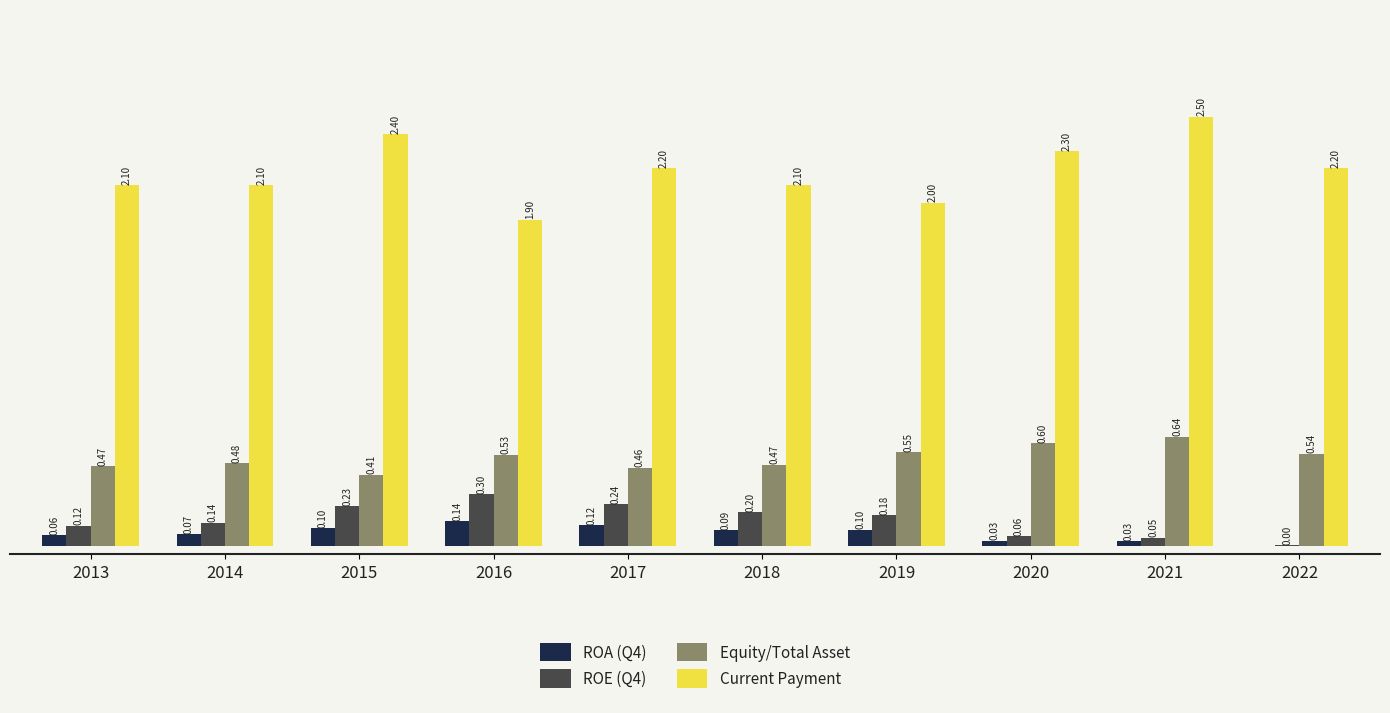

What are all the series names shown in the legend?

ROA (Q4), ROE (Q4), Equity/Total Asset, Current Payment